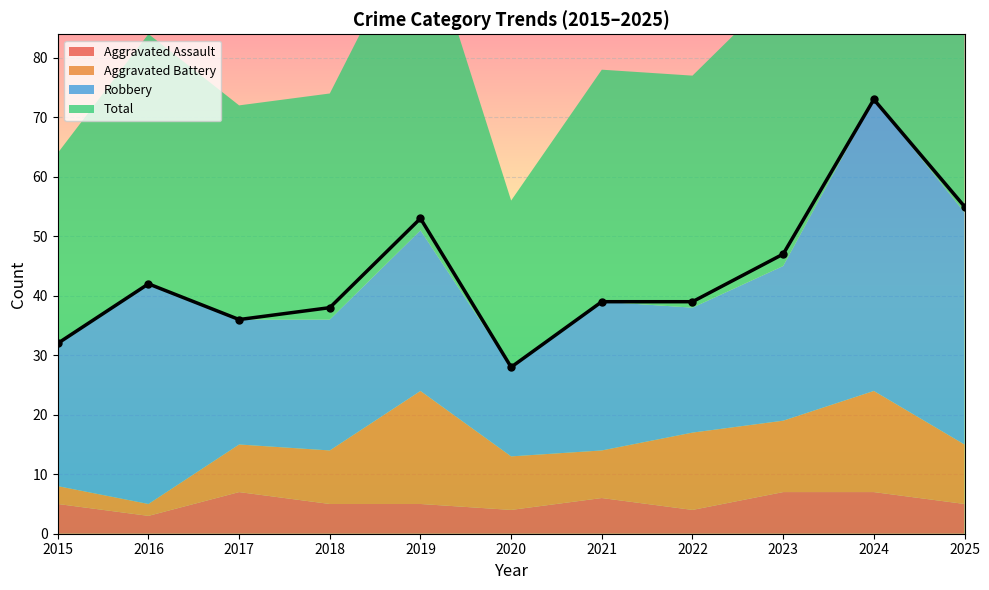

Is it true that Aggravated Battery equals 2 at 2016?

True